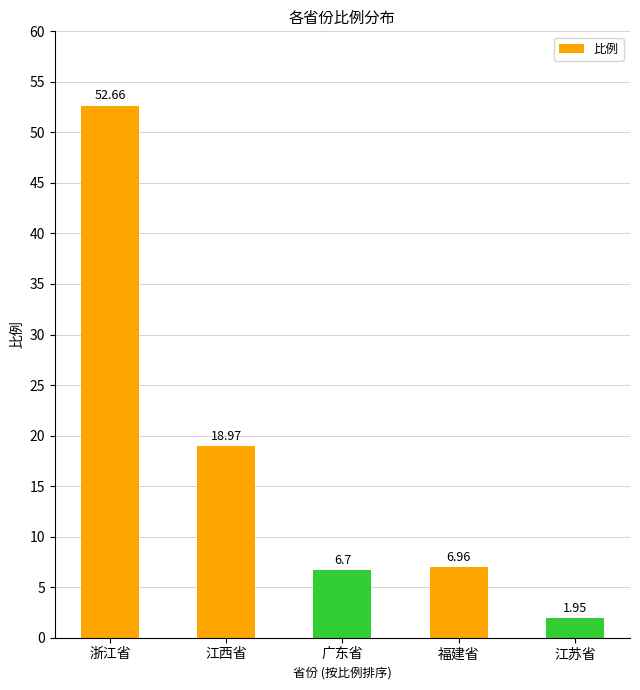

What is the difference between the values at 广东省 and 福建省?

0.3